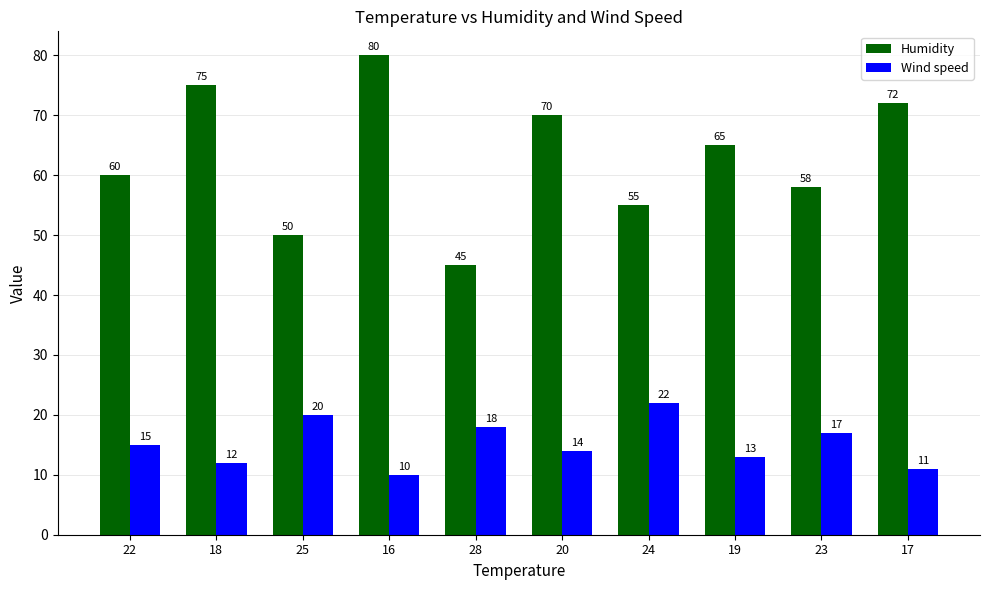

How many groups of bars are there?

10